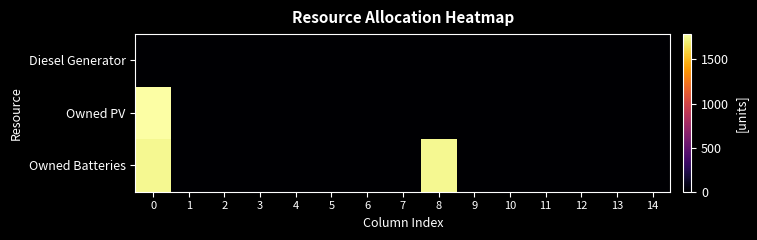

List the series in order of their peak value, lowest first.

Diesel Generator, Owned Batteries, Owned PV